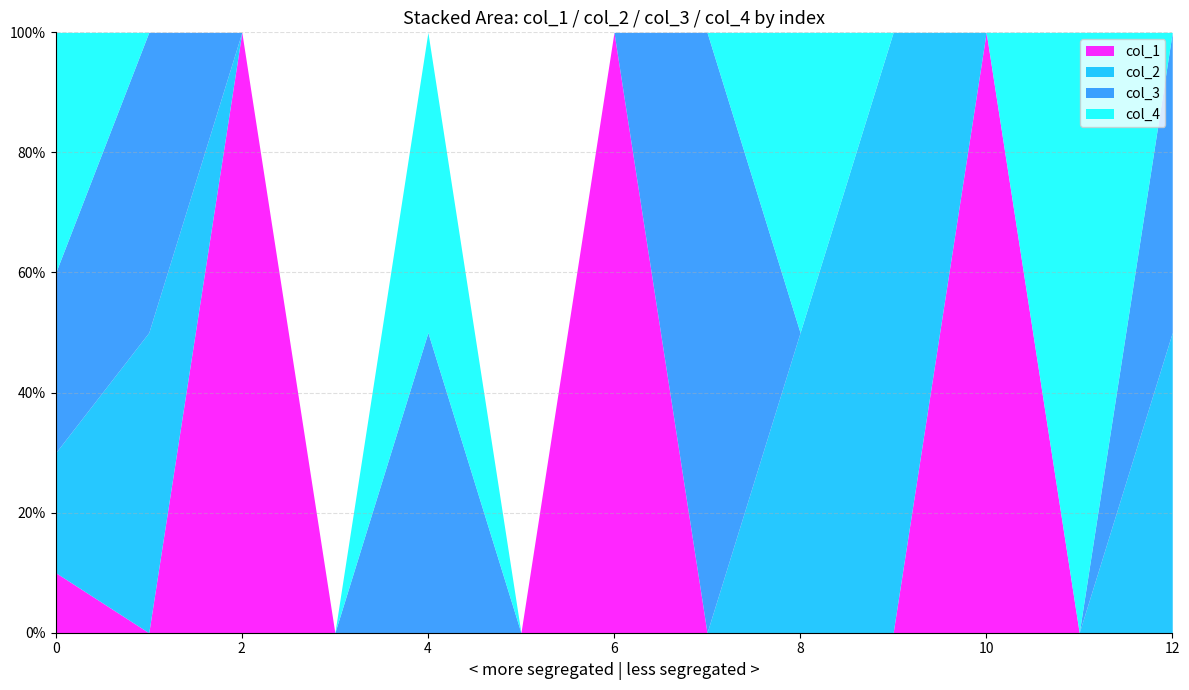

Which series has the largest total across all categories?

col_3